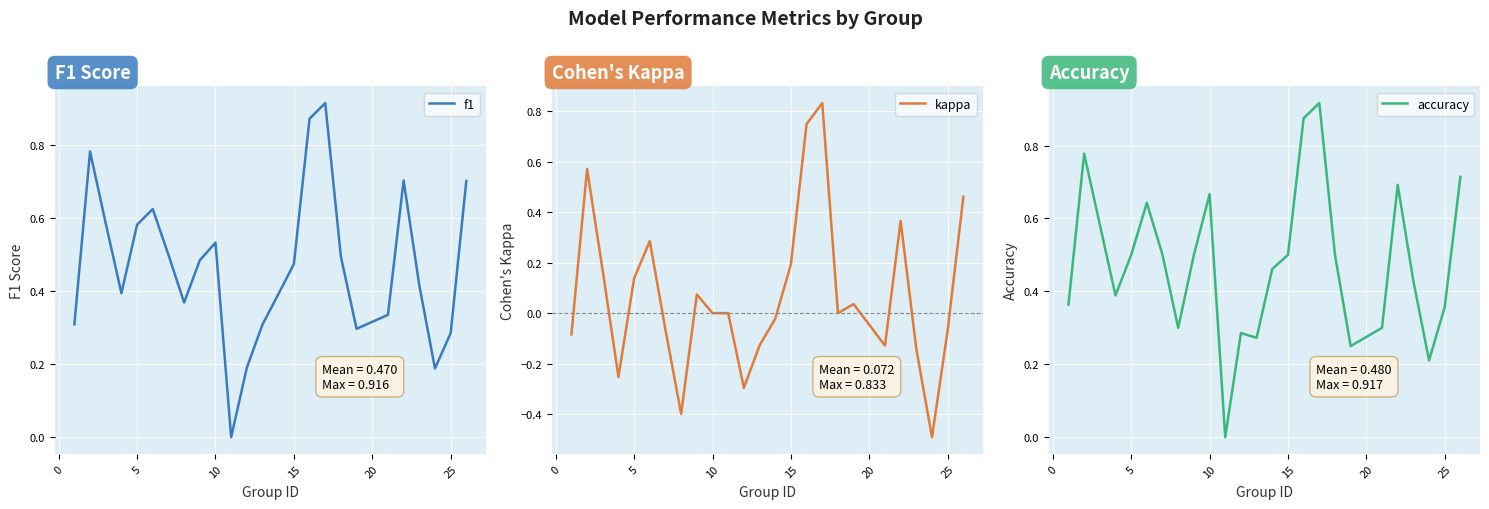

The f1 series shows 0.8 at 5. True or false?

False